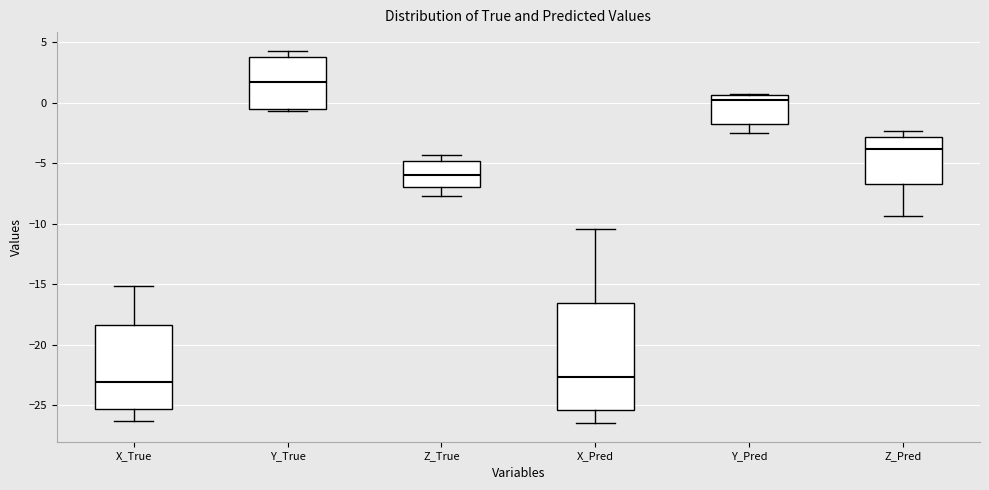

Reading left to right, read every box against the y-axis: the position of its median line, the range the box covers, and the ends of its whiskers. The values are not printed on the chart, so give them approximately, as read against the axis.

X_True: median -23.0, box -25.5 to -18.5, whiskers -26.5 to -15.0
Y_True: median 1.5, box -0.5 to 4.0, whiskers -0.5 (just below the box's lower edge) to 4.5
Z_True: median -6.0, box -7.0 to -5.0, whiskers -7.5 to -4.5
X_Pred: median -22.5, box -25.5 to -16.5, whiskers -26.5 to -10.5
Y_Pred: median 0.5 (just below the box's upper edge), box -1.5 to 0.5, whiskers -2.5 to 1.0
Z_Pred: median -4.0, box -6.5 to -3.0, whiskers -9.5 to -2.5